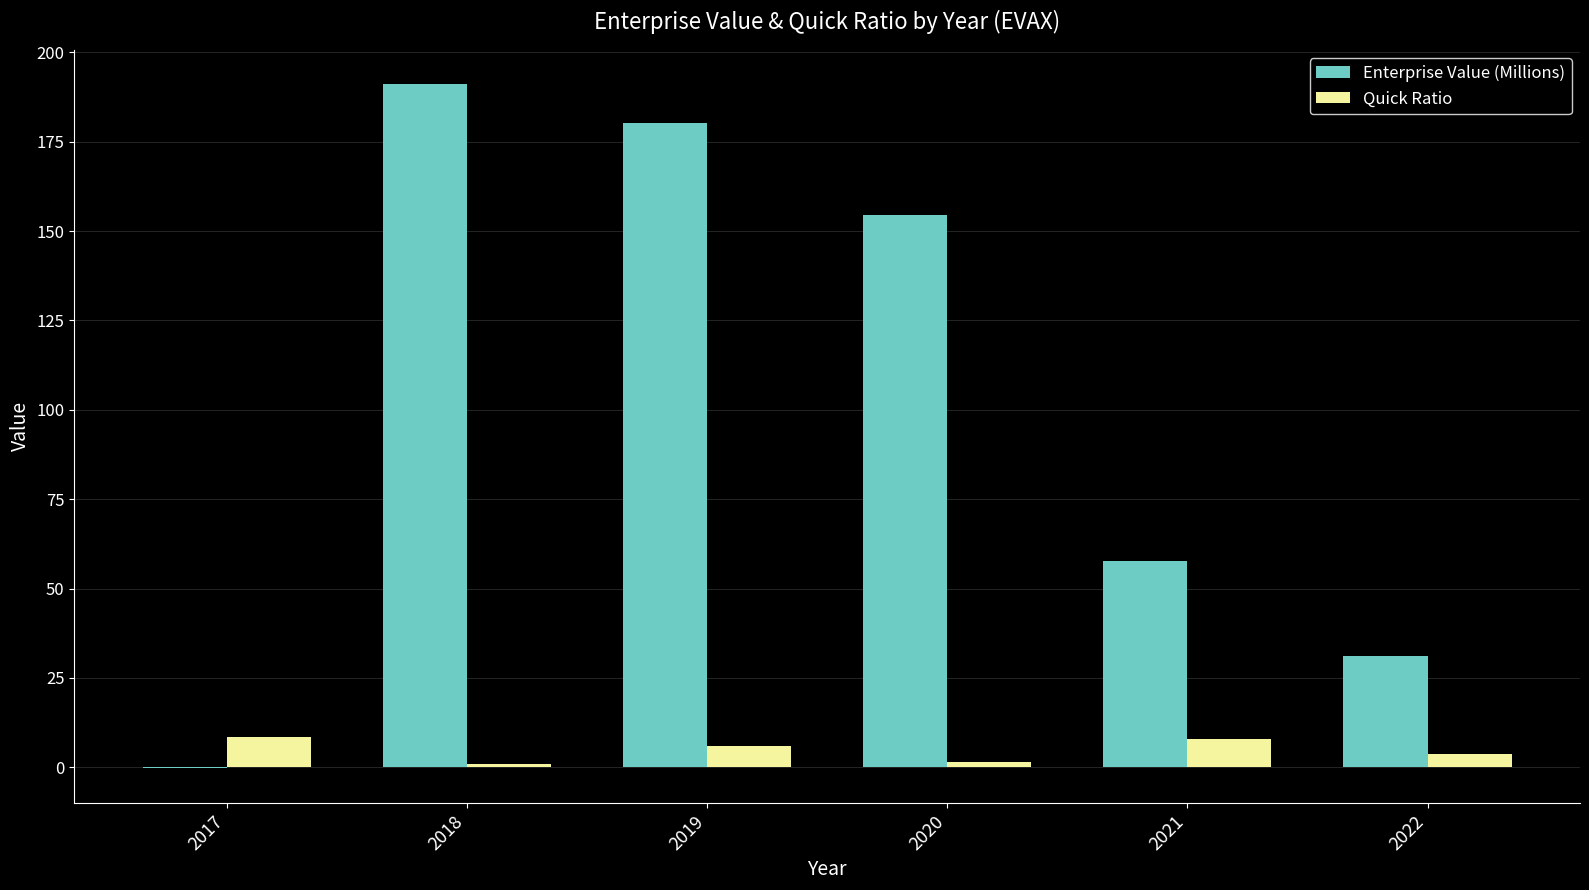

True or false: Enterprise Value (Millions) has a value of 191.1 at 2018.

True